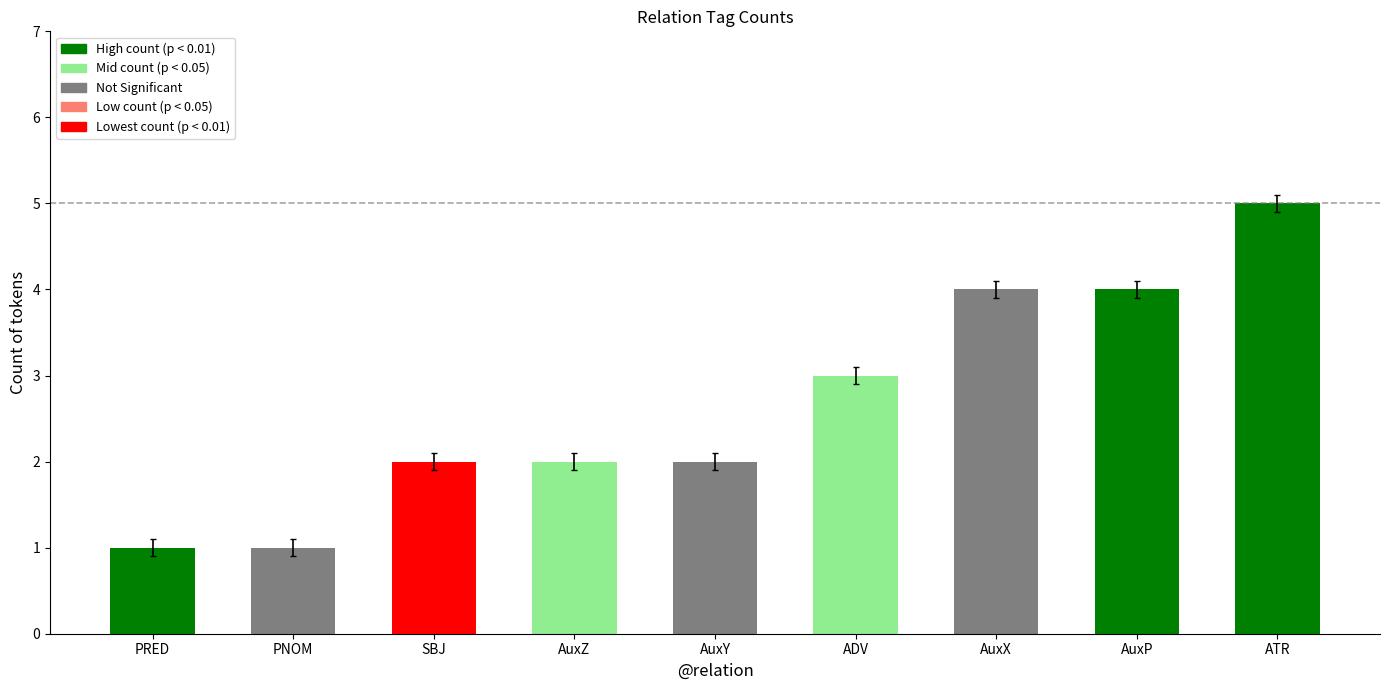

How many distinct data groups are displayed?

1